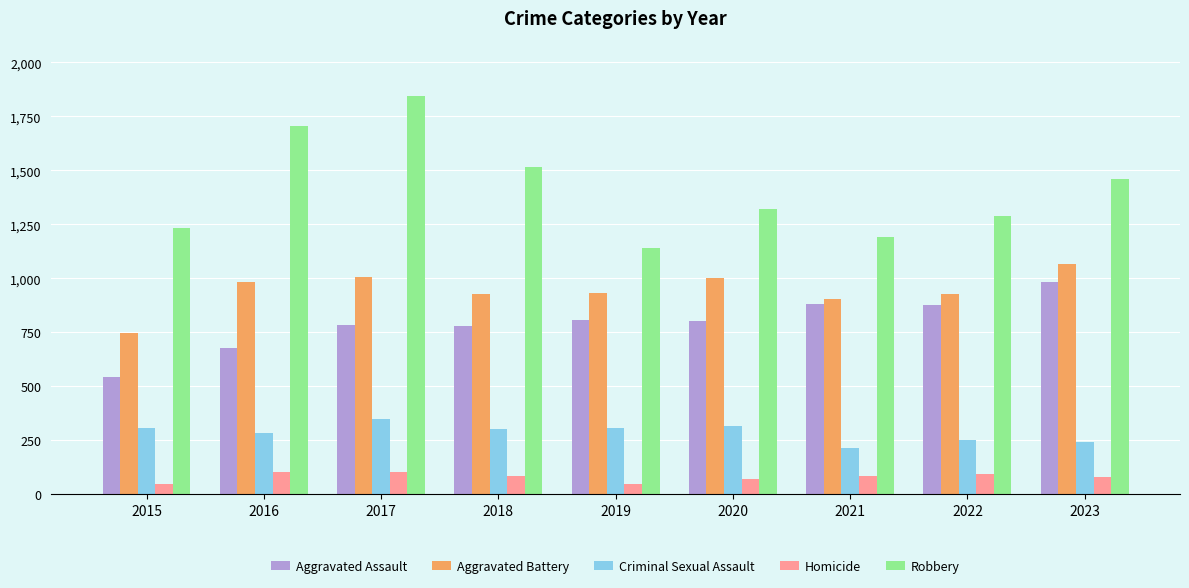

The Aggravated Battery series shows 926 at 2018. True or false?

True